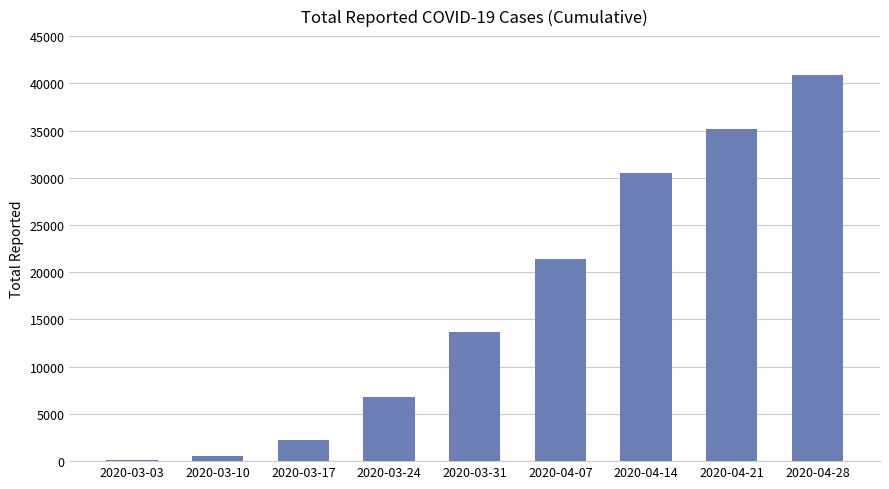

Reading left to right, what are all the values shown in this chart?

119	564	2219	6816	13712	21358	30523	35216	40864